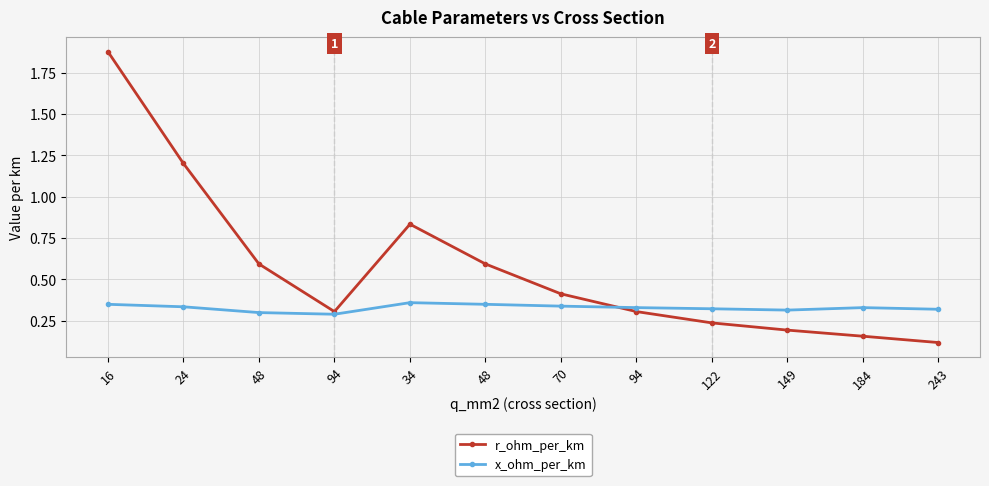

Reading left to right, extract all data points from this chart.

r_ohm_per_km: 1.9	1.2	0.6	0.3	0.8	0.6	0.4	0.3	0.2	0.2	0.2	0.1
x_ohm_per_km: 0.3	0.3	0.3	0.3	0.4	0.3	0.3	0.3	0.3	0.3	0.3	0.3